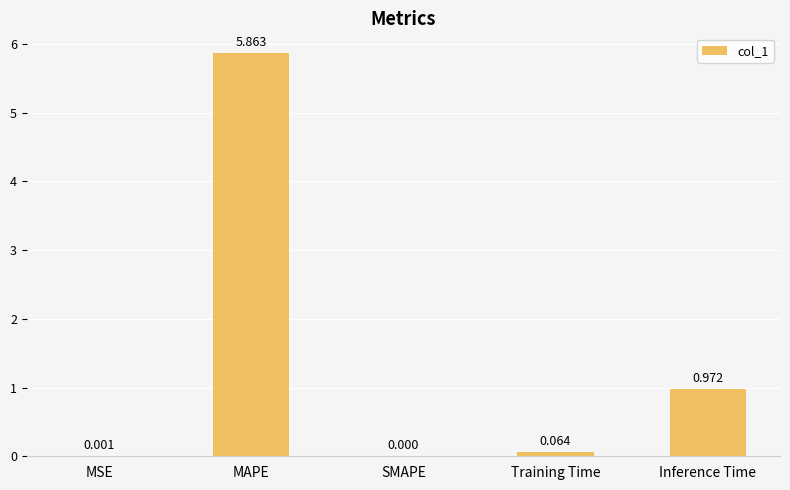

Which has a higher value, MAPE or Training Time?

MAPE